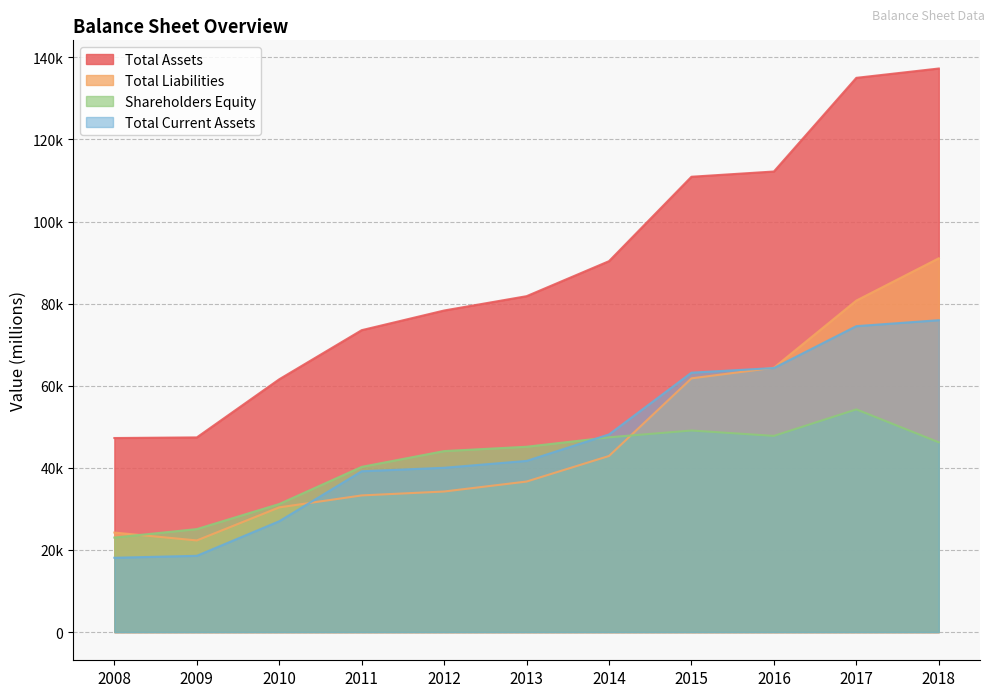

What are all the series names shown in the legend?

Total Assets, Total Liabilities, Shareholders Equity, Total Current Assets